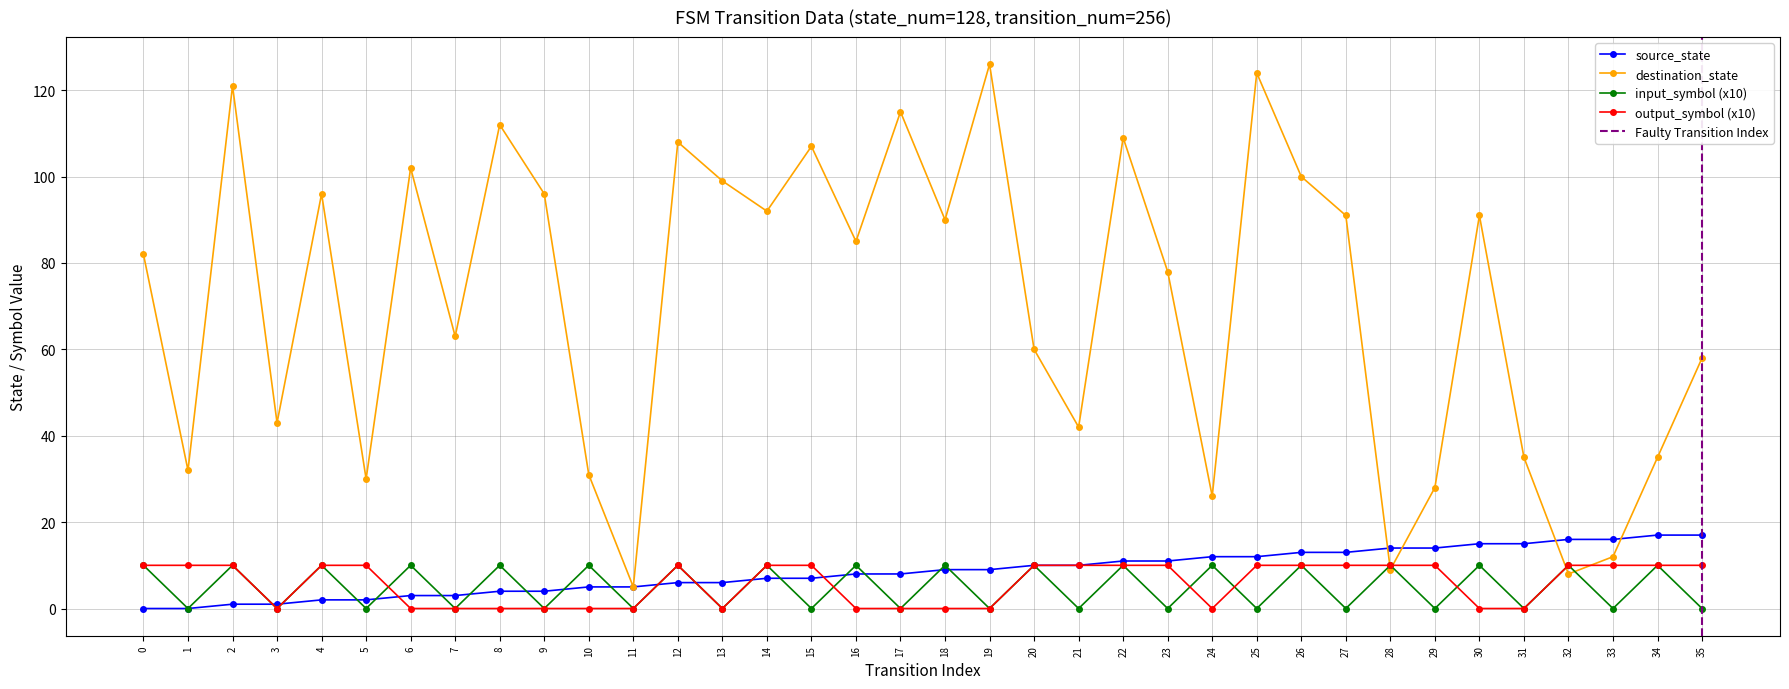

List the labels in order of output_symbol value, smallest first.

3, 6, 7, 8, 9, 10, 11, 13, 16, 17, 18, 19, 24, 30, 31, 0, 1, 2, 4, 5, 12, 14, 15, 20, 21, 22, 23, 25, 26, 27, 28, 29, 32, 33, 34, 35